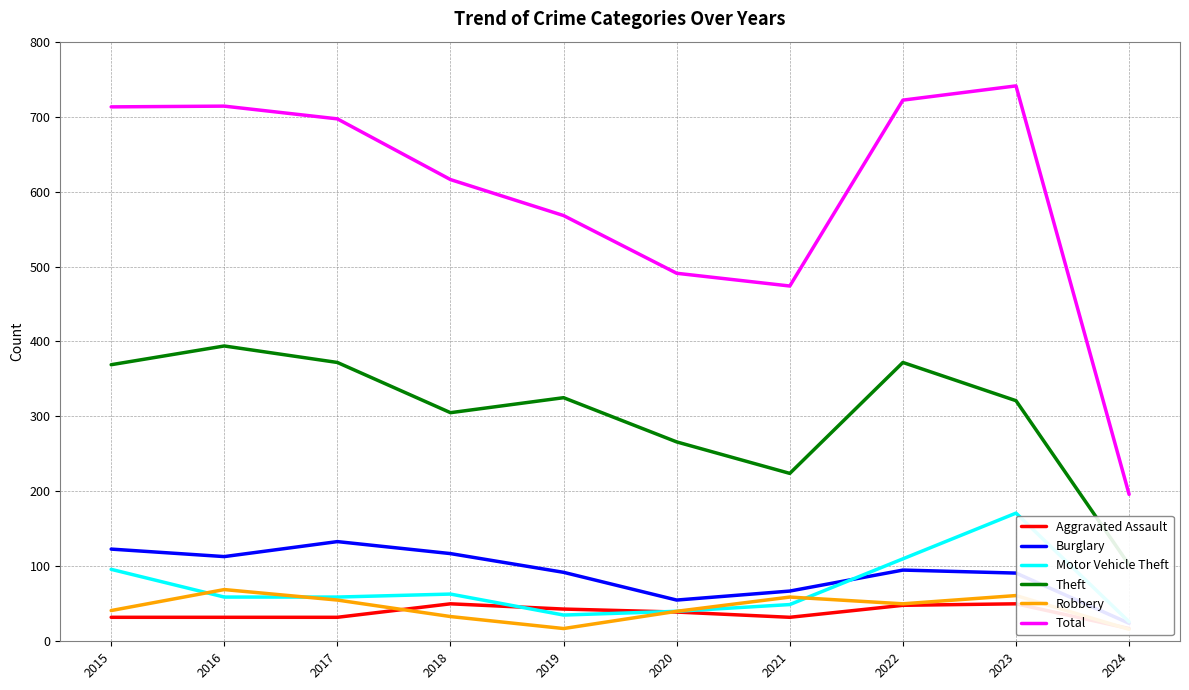

What is the total value across all series at 2023?

1435